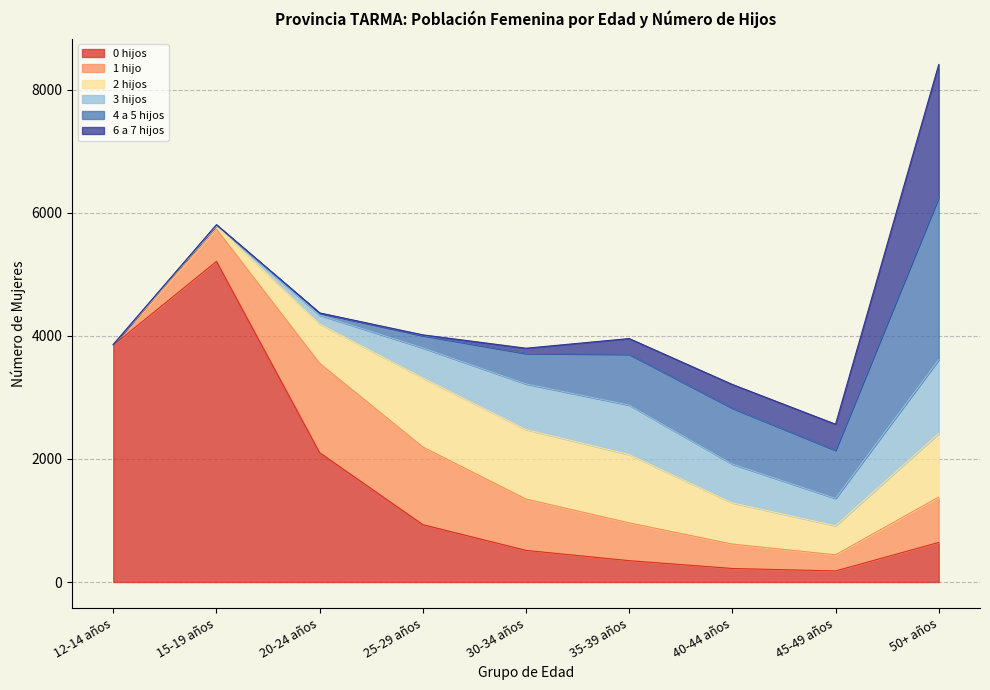

Does the chart display data point markers on the line(s)?

No